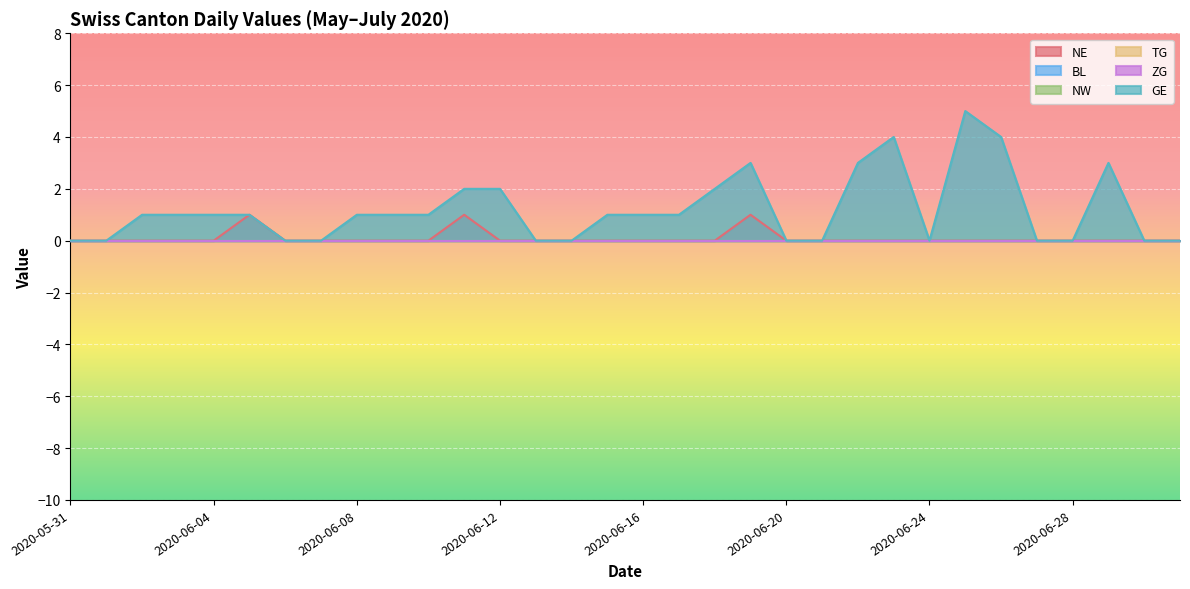

Is the value of BL at 2020-06-29 greater than the value of GE at 2020-06-19?

No